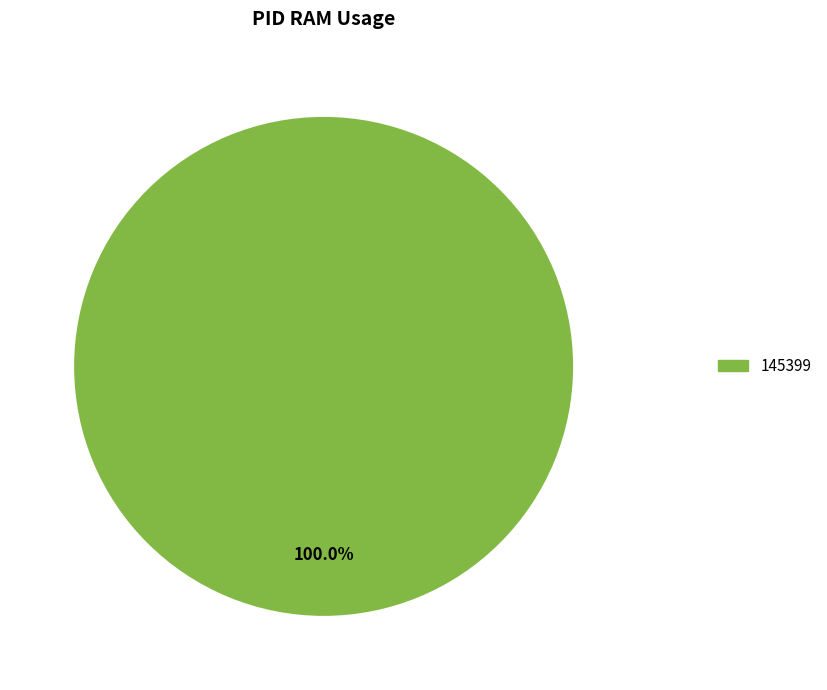

Does any single category account for the majority?

Yes